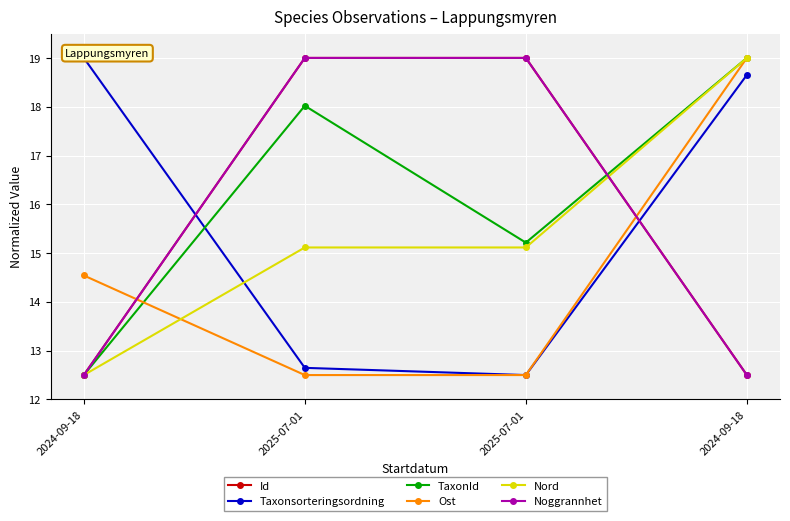

The Ost series shows 12.5 at 2025-07-01. True or false?

True